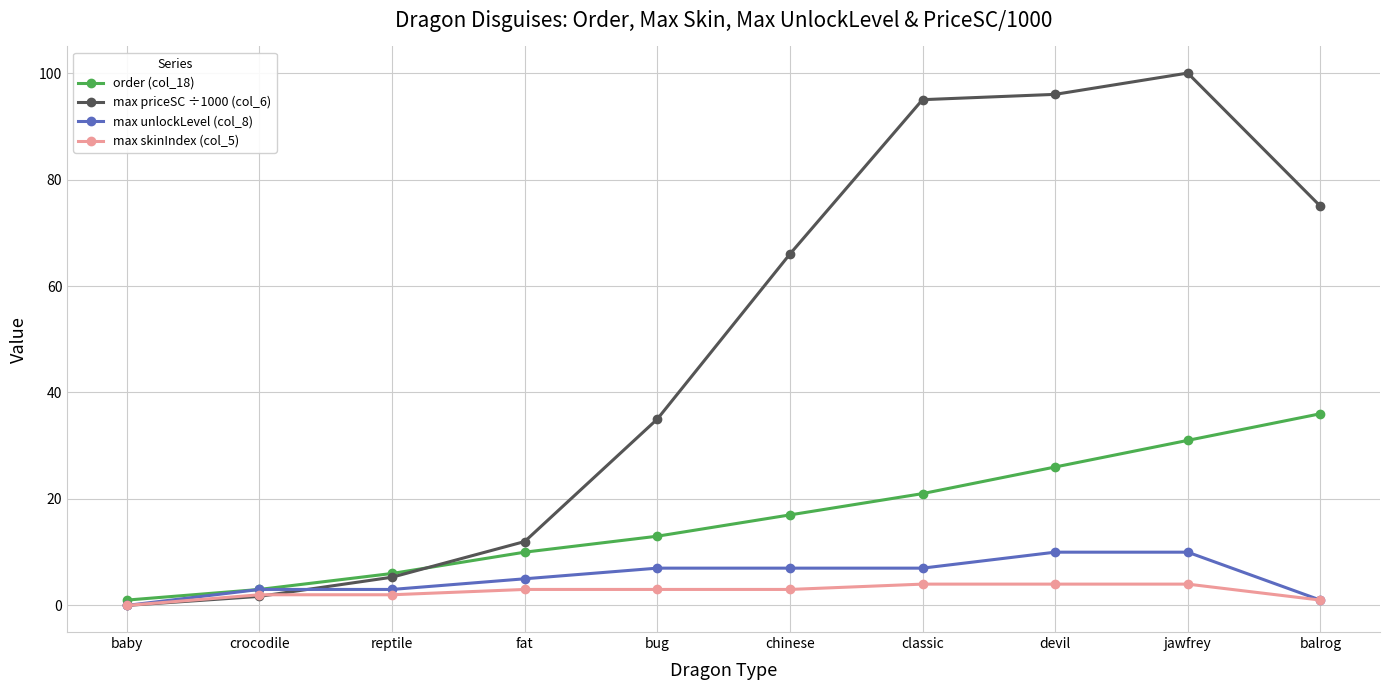

Is the value of max unlockLevel (col_8) at chinese greater than the value of max skinIndex (col_5) at balrog?

Yes